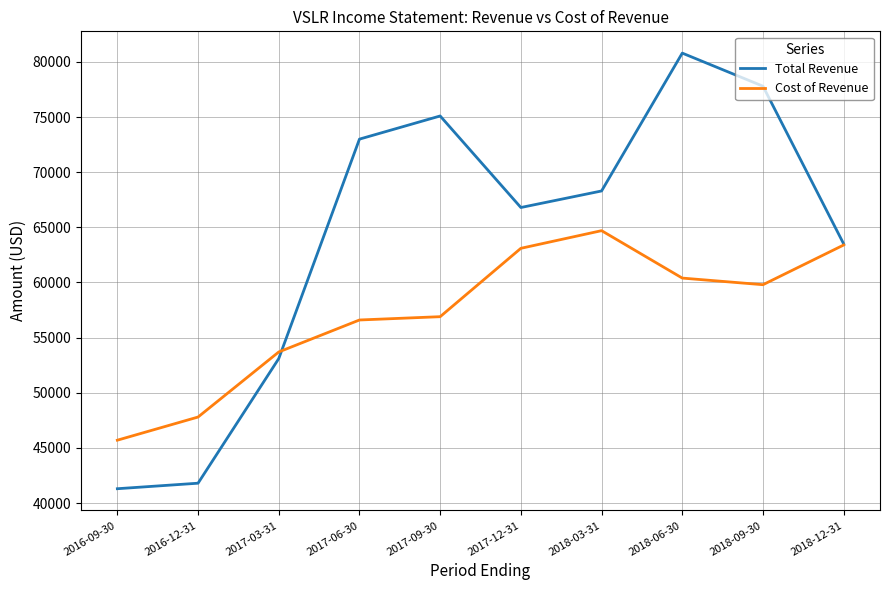

At which category is the sum across all series the highest?

2018-06-30